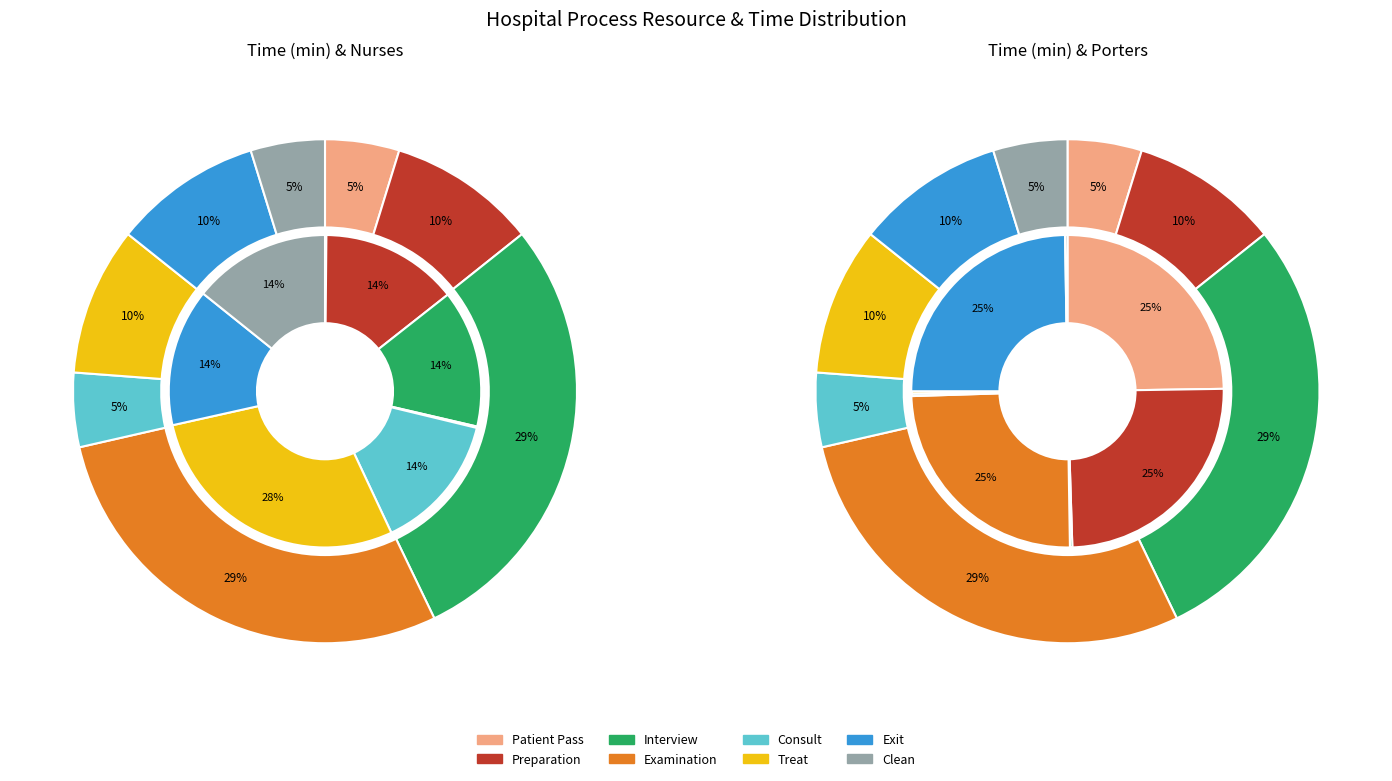

Combined, do Patient Pass and Consult account for over 50%?

No